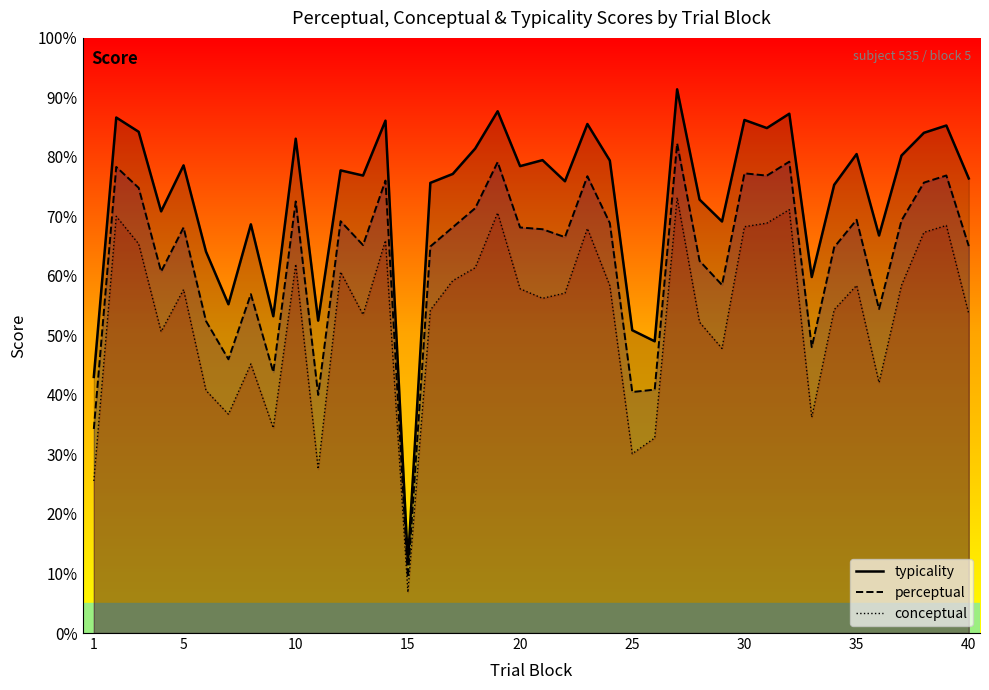

At which label does typicality reach its minimum?

15